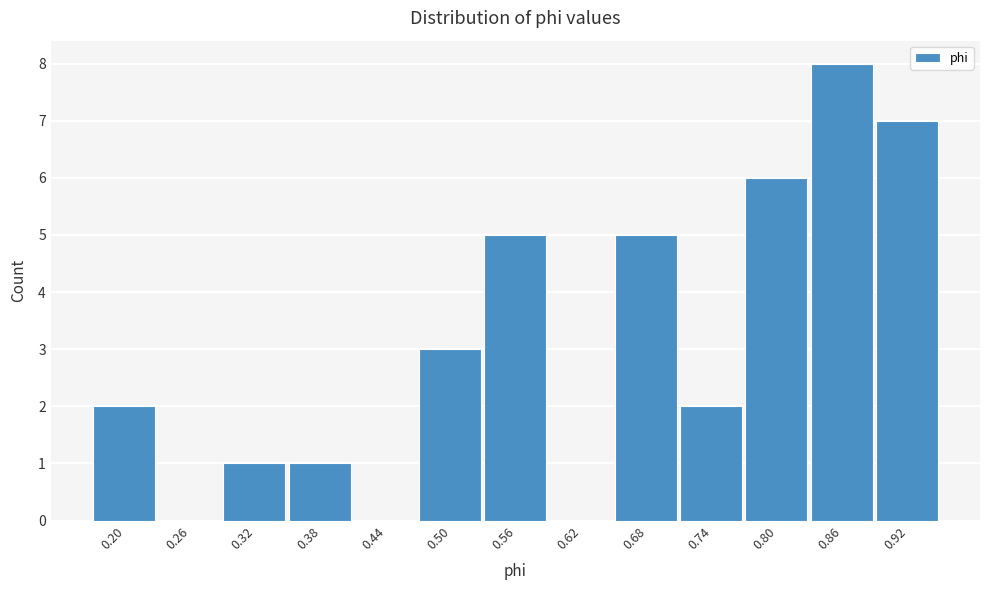

Reading left to right, what are all the values shown in this chart?

0.20=2	0.26=0	0.32=1	0.38=1	0.44=0	0.50=3	0.56=5	0.62=0	0.68=5	0.74=2	0.80=6	0.86=8	0.92=7